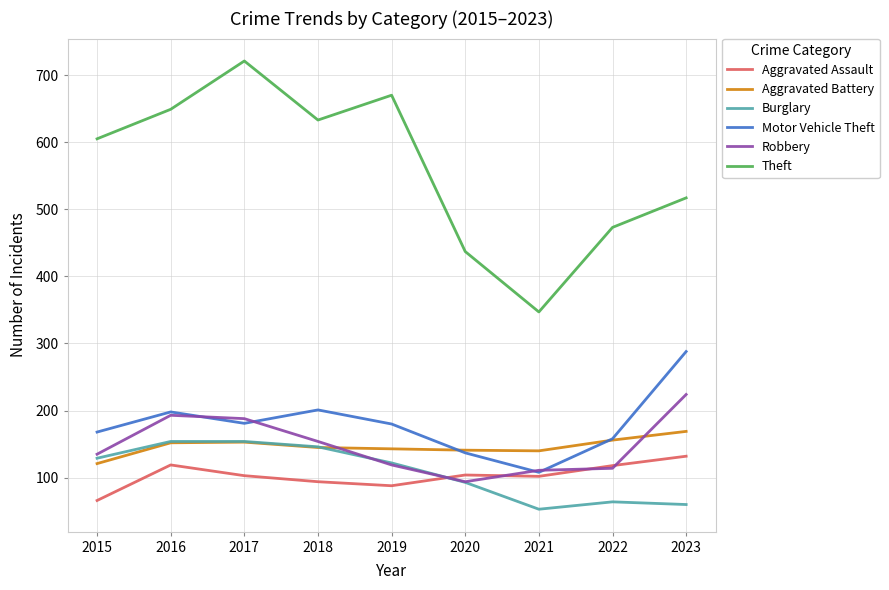

Is the value of Robbery at 2023 greater than the value of Burglary at 2016?

Yes